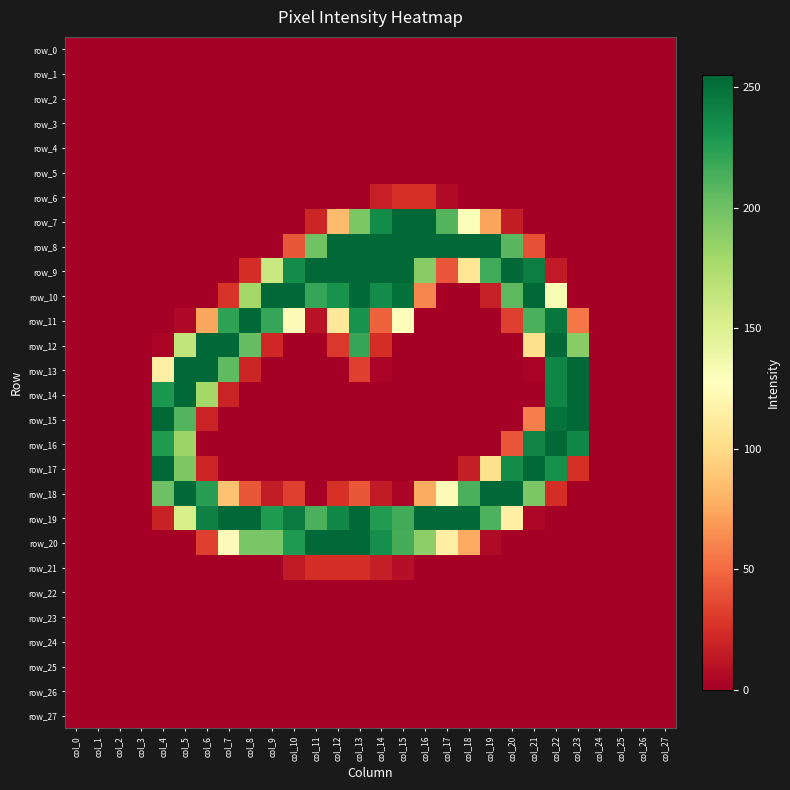

At which category is the sum across all series the highest?

col_13